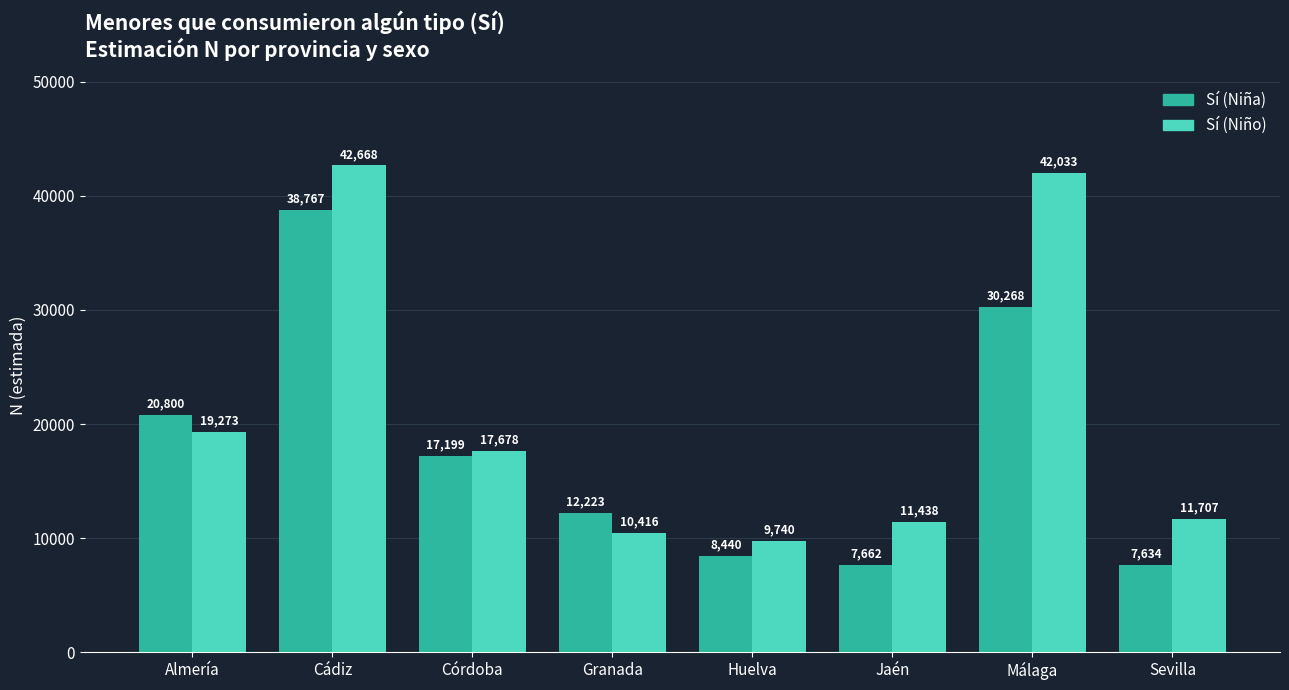

What is the highest value of the Sí (Niña) series?

38767